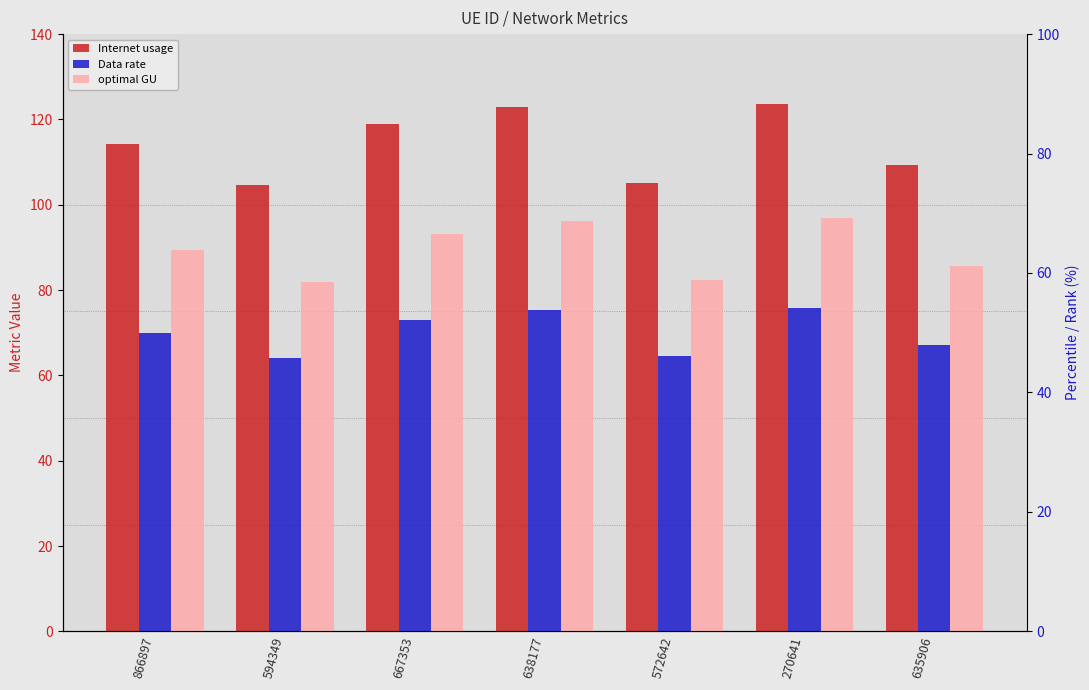

What is the maximum value shown in the chart?

123.7